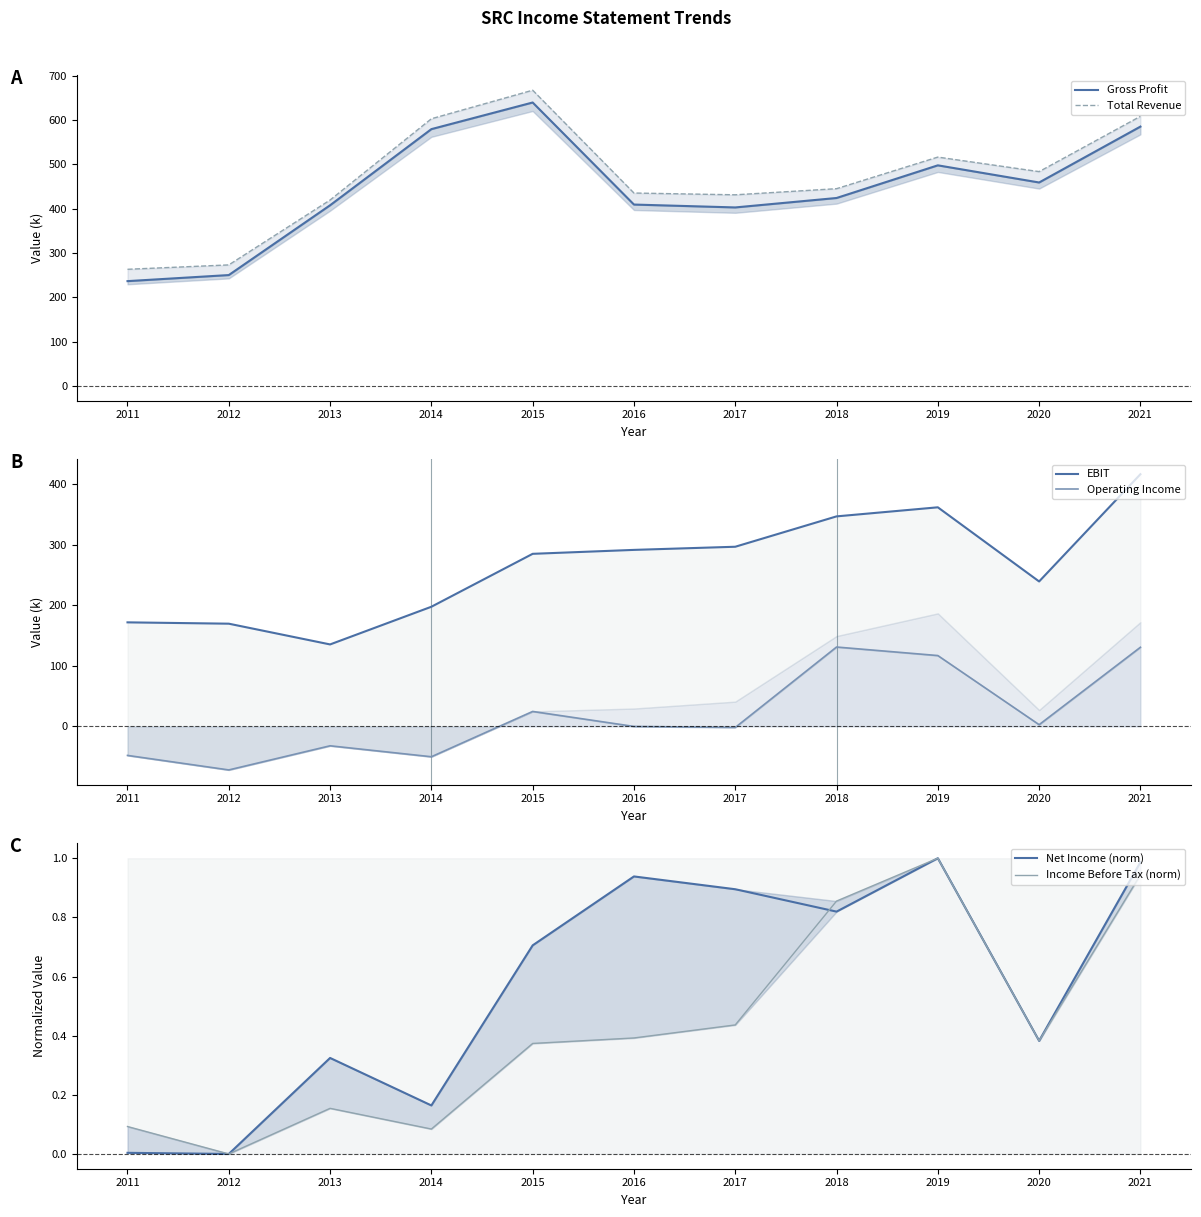

Rank the series by their maximum value, from highest to lowest.

Total Revenue, Gross Profit, EBIT, Operating Income, Net Income (norm), Income Before Tax (norm)